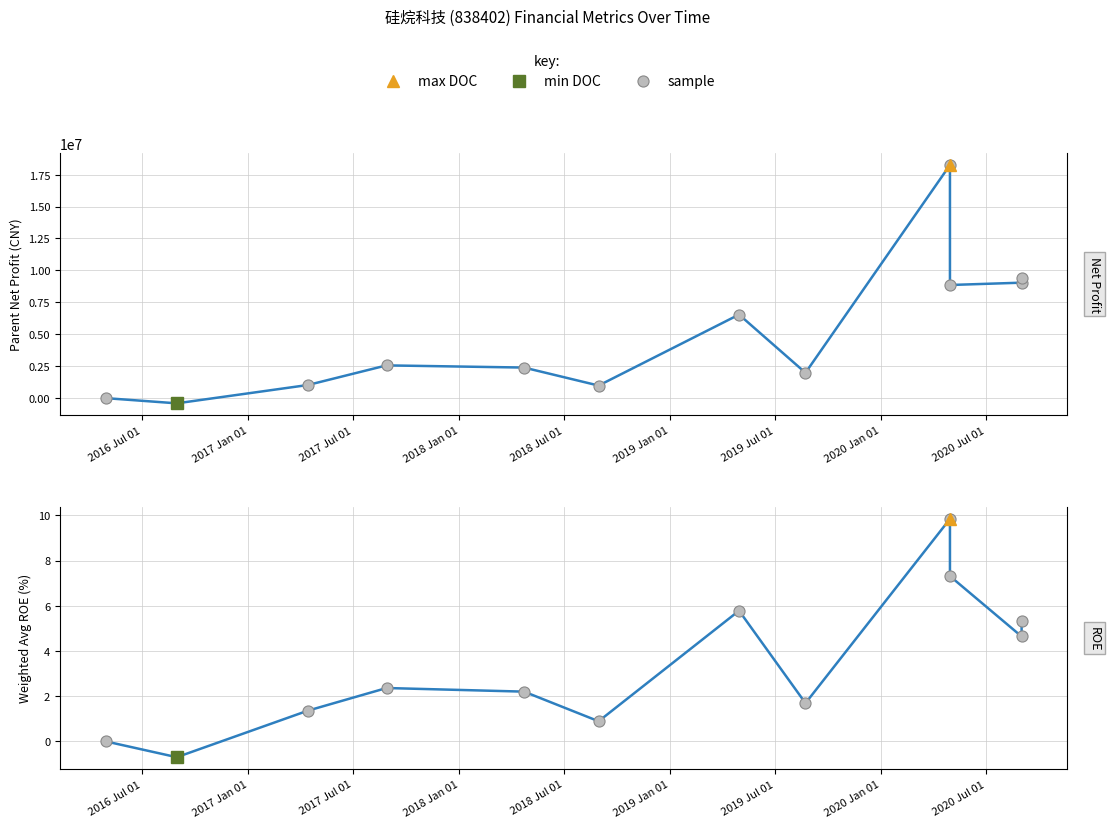

At how many categories does at least one series exceed 5498717?

5